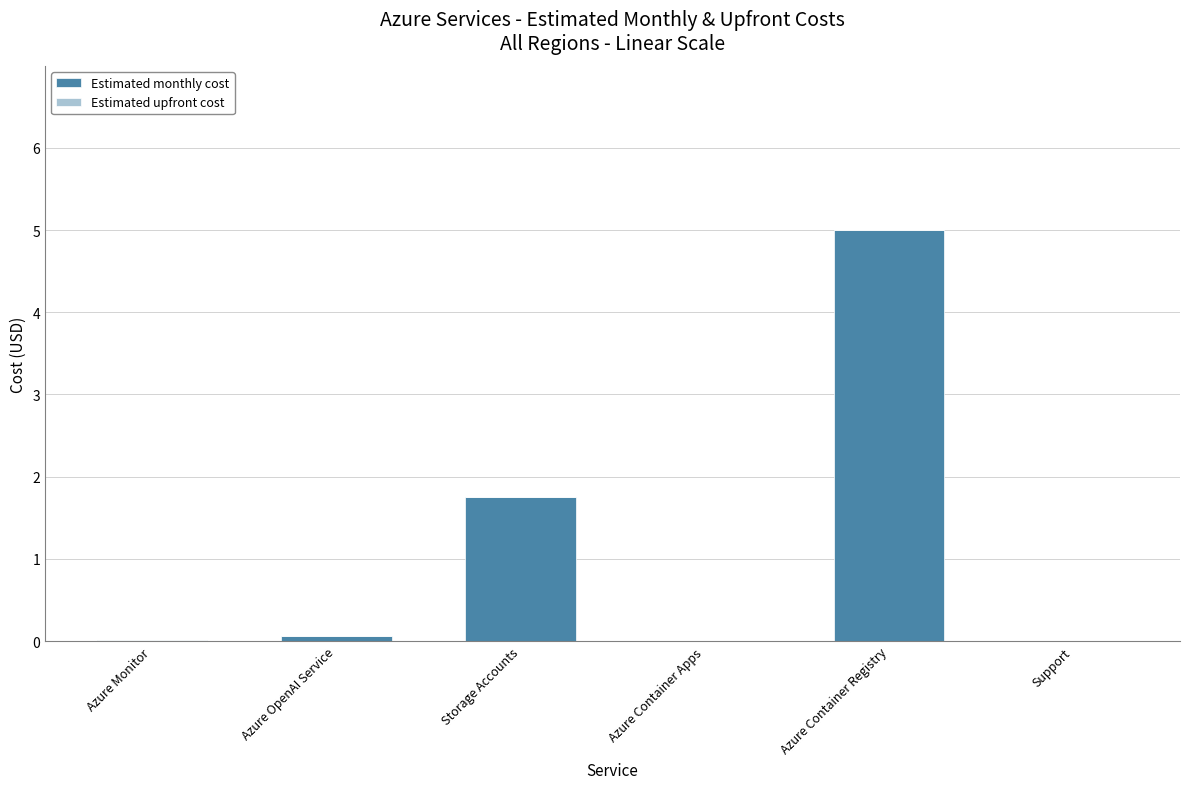

Which has a higher value, Azure OpenAI Service or Storage Accounts?

Storage Accounts